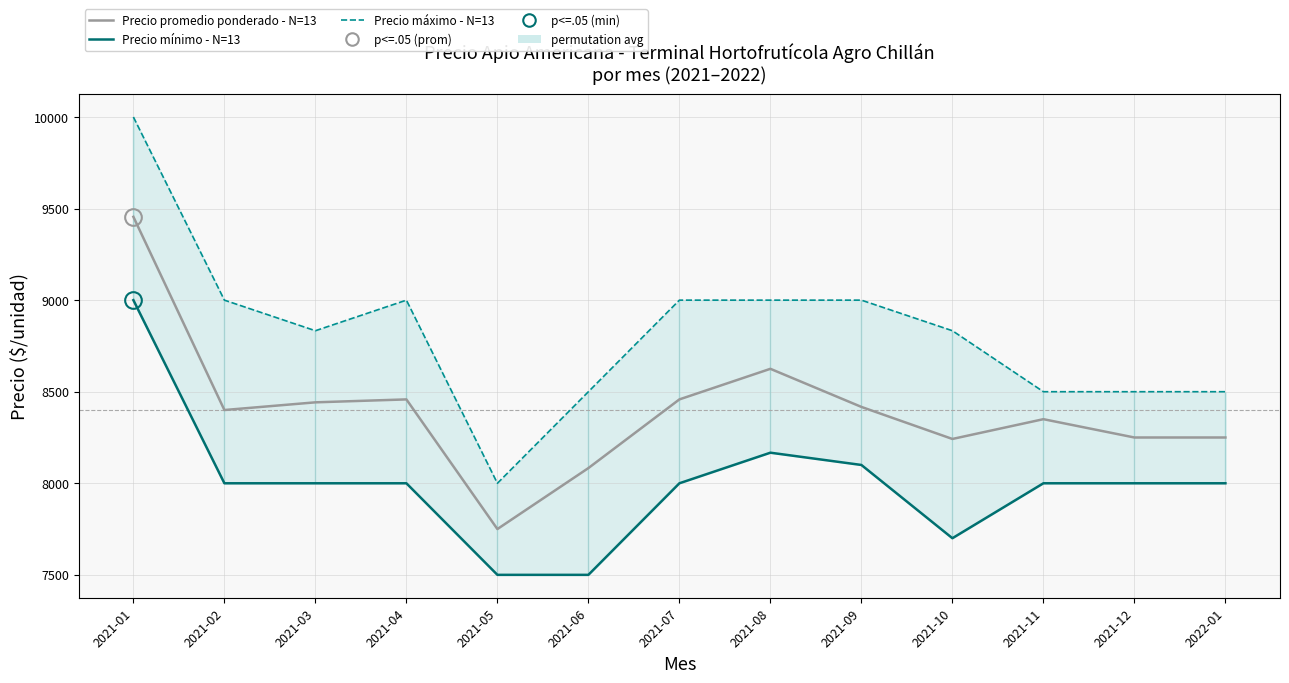

How many values in the Precio mínimo (N=13) series are below 8000?

3